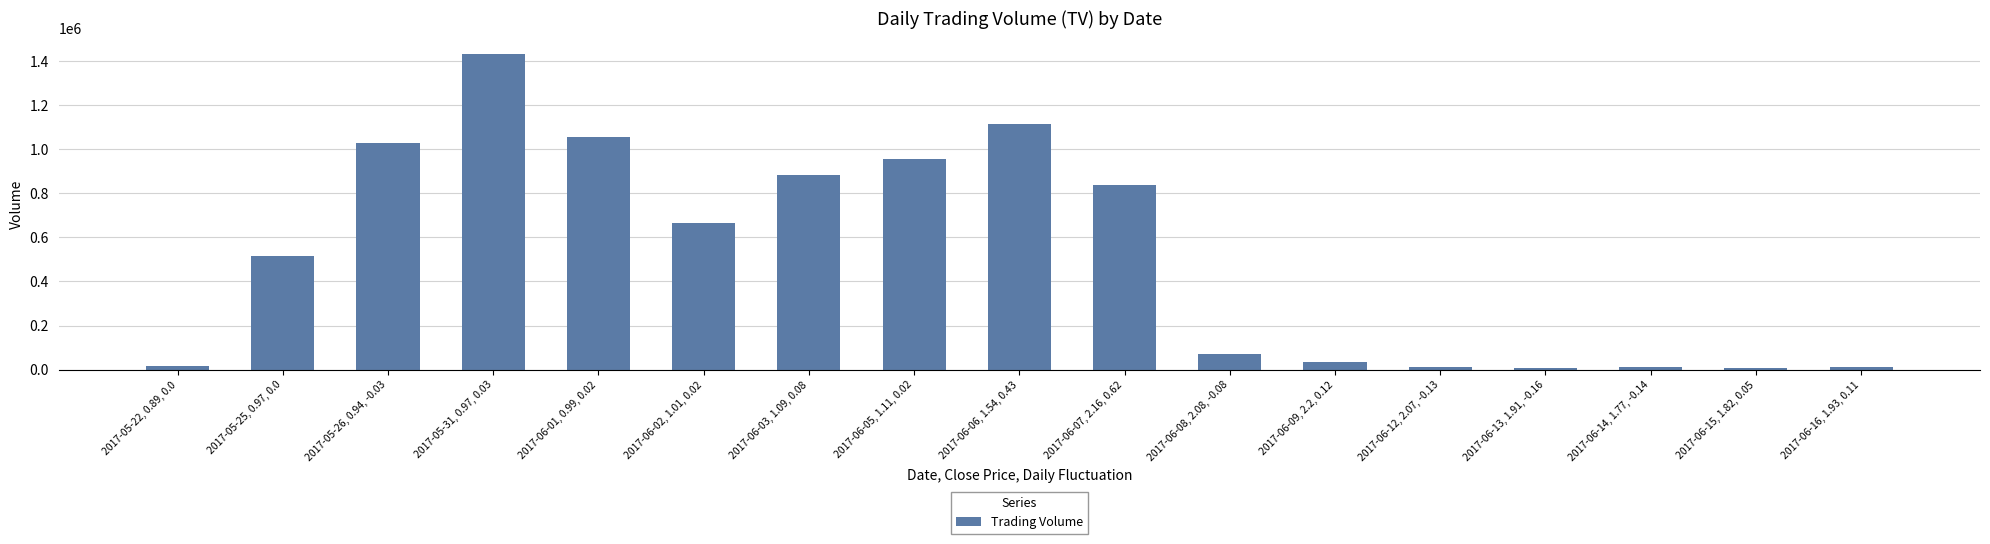

The chart shows a value of 1867947 at 2017-05-31, 0.97, 0.03. True or false?

False